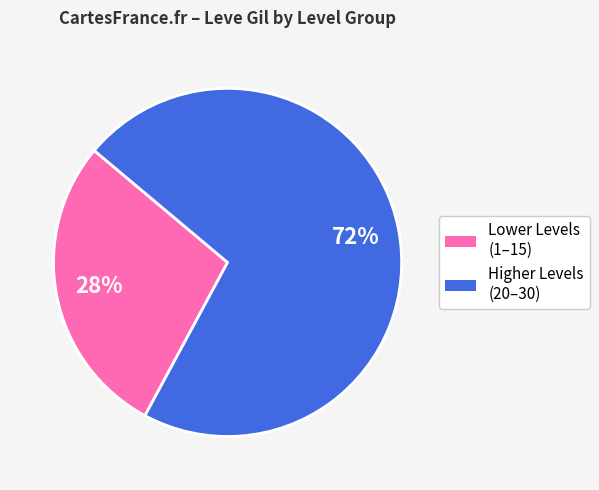

Is there a majority slice in this chart?

Yes